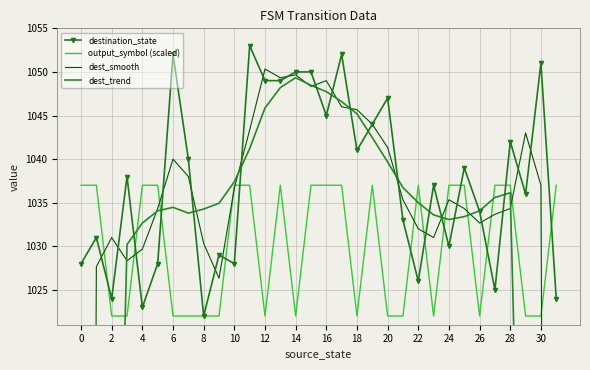

What is the maximum value shown in the chart?

1053.0